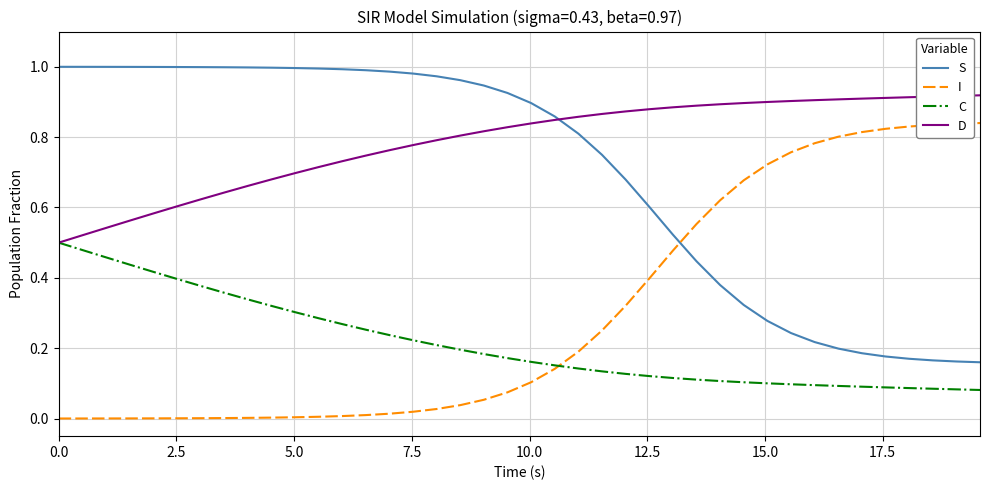

Which series has the largest total across all categories?

D